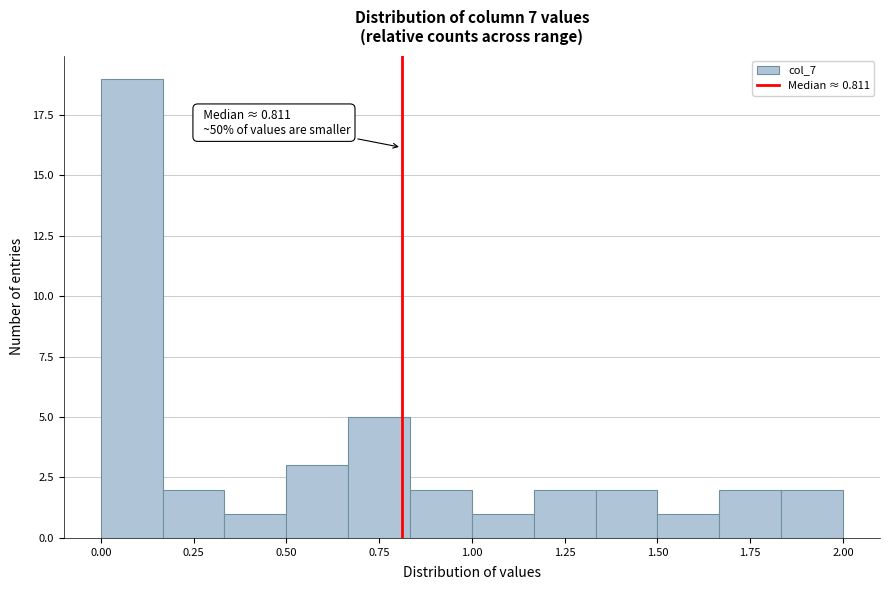

Read against the x-axis, roughly where is the centre of the tallest bar?

0.10